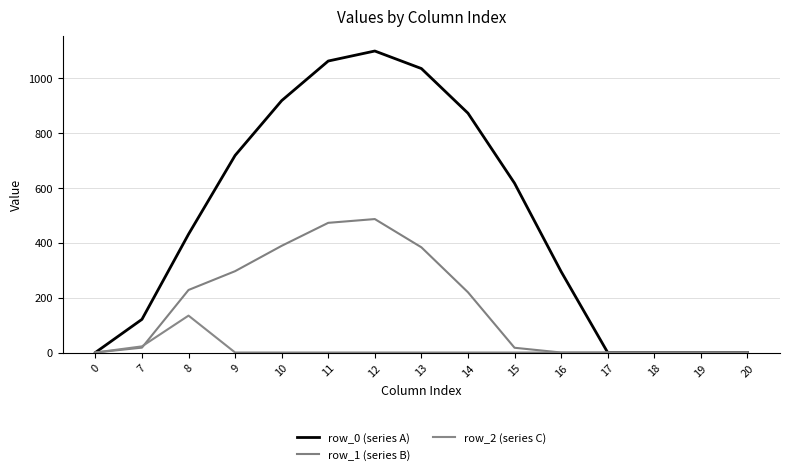

Which series has the largest total across all categories?

row_0 (series A)